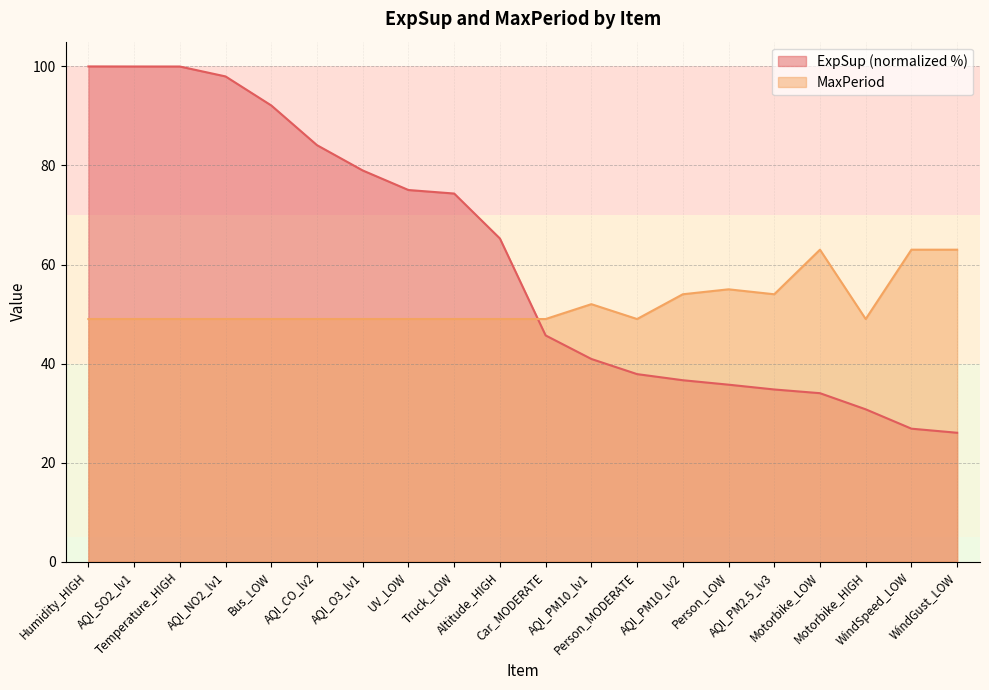

What are all the series names shown in the legend?

ExpSup, MaxPeriod